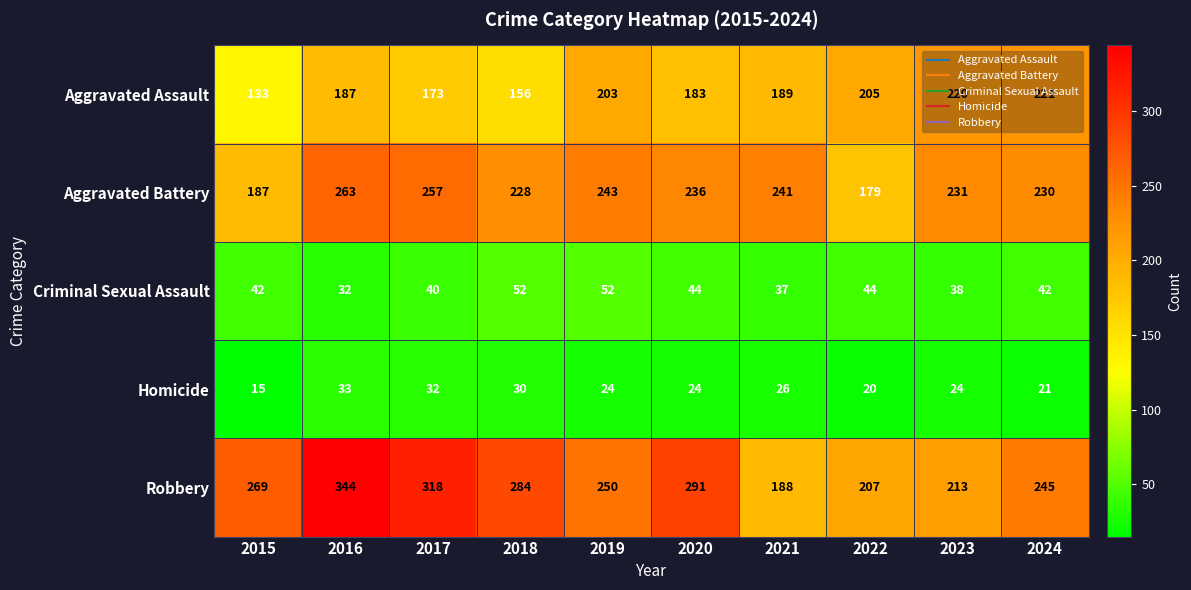

List the series in order of their peak value, highest first.

Robbery, Aggravated Battery, Aggravated Assault, Criminal Sexual Assault, Homicide